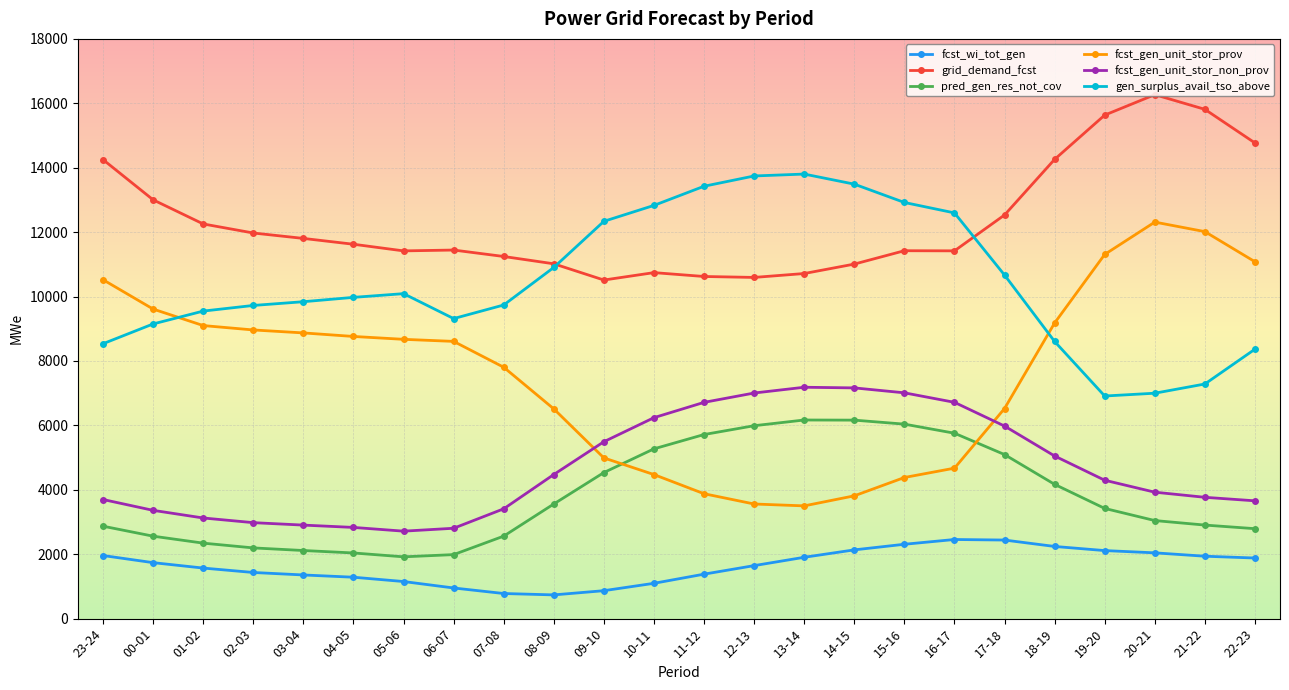

List the series in order of their peak value, highest first.

grid_demand_fcst, gen_surplus_avail_tso_above, fcst_gen_unit_stor_prov, fcst_gen_unit_stor_non_prov, pred_gen_res_not_cov, fcst_wi_tot_gen